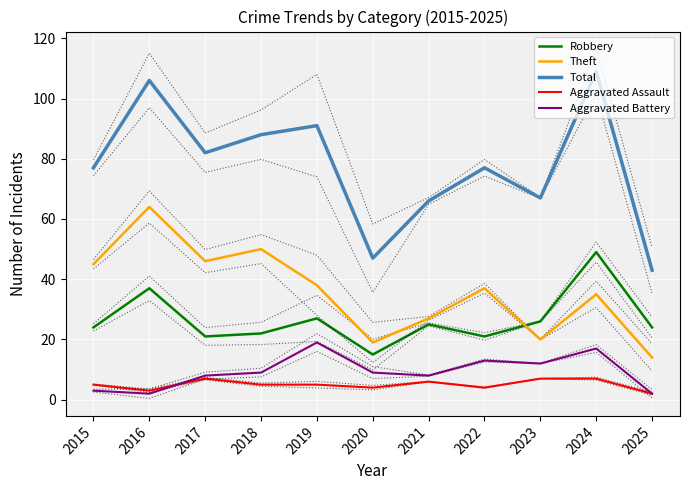

Is this an area chart (filled region under the line)?

No